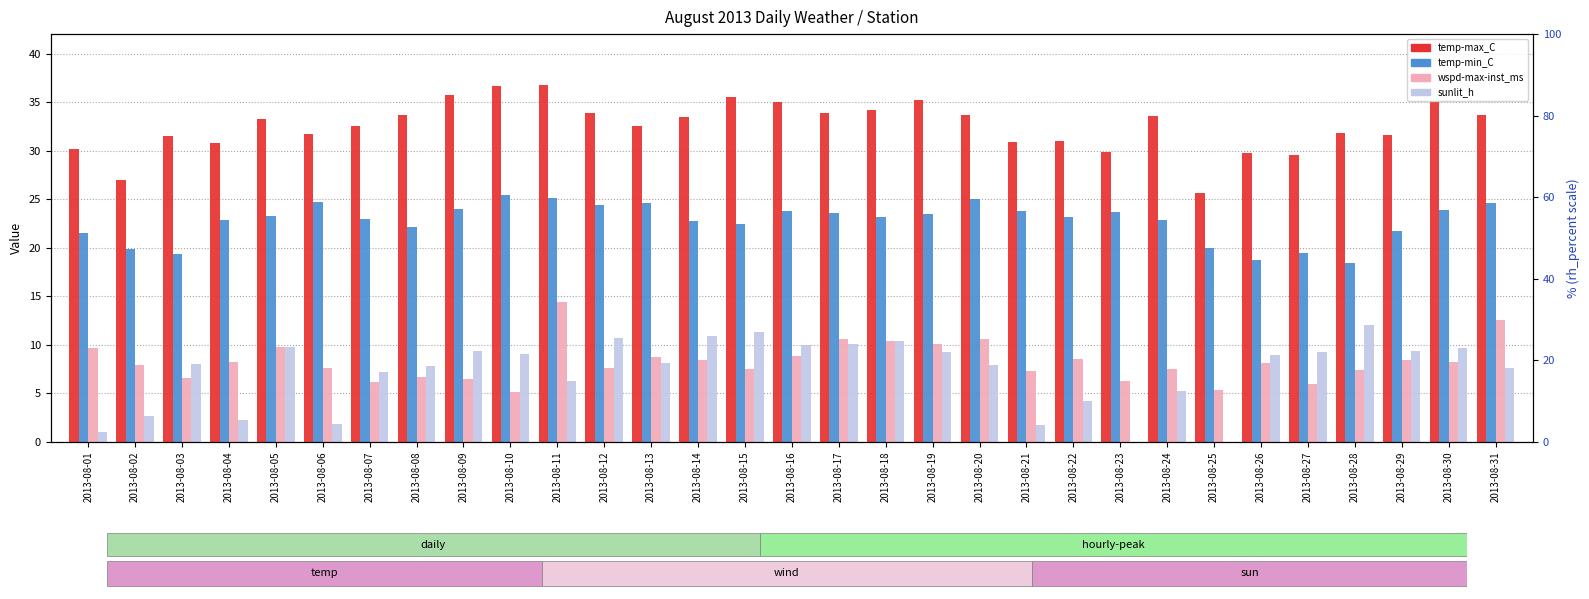

What is the sum of all sunlit_h values?

221.4